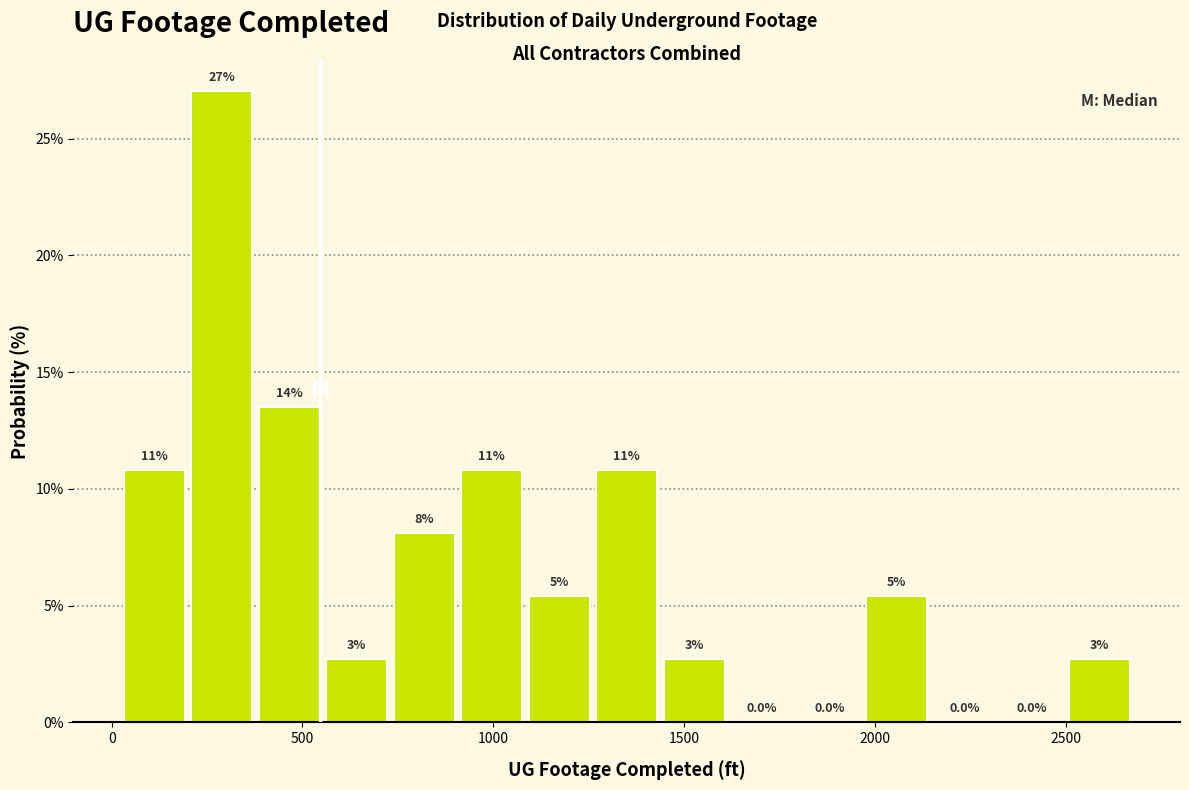

Read against the x-axis, roughly where is the centre of the tallest bar?

300